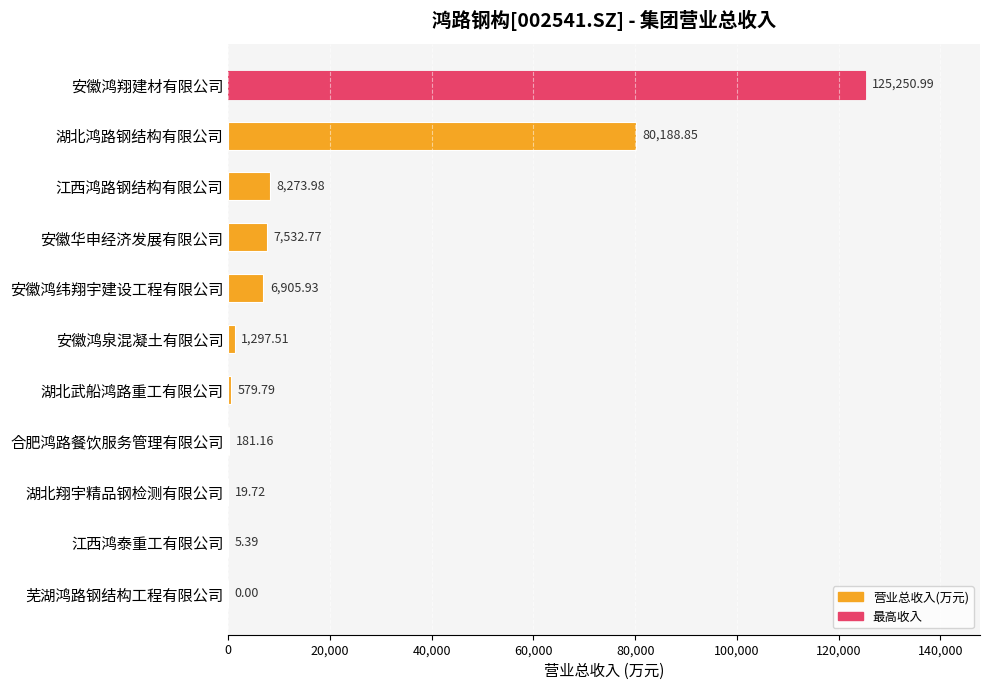

How many series are shown in this chart?

1